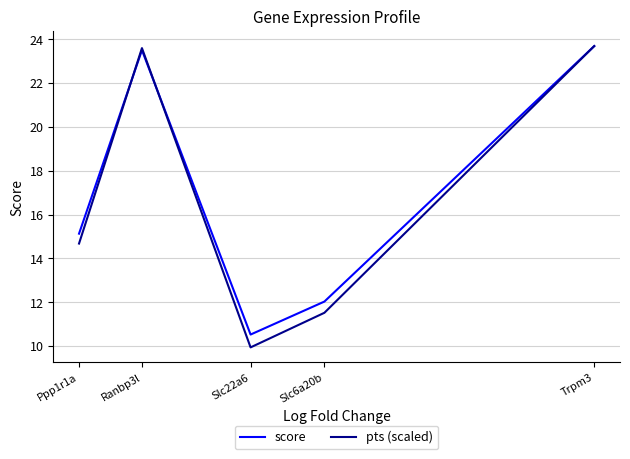

Between which two adjacent categories do pts (scaled) and score first intersect?

Ppp1r1a and Ranbp3l